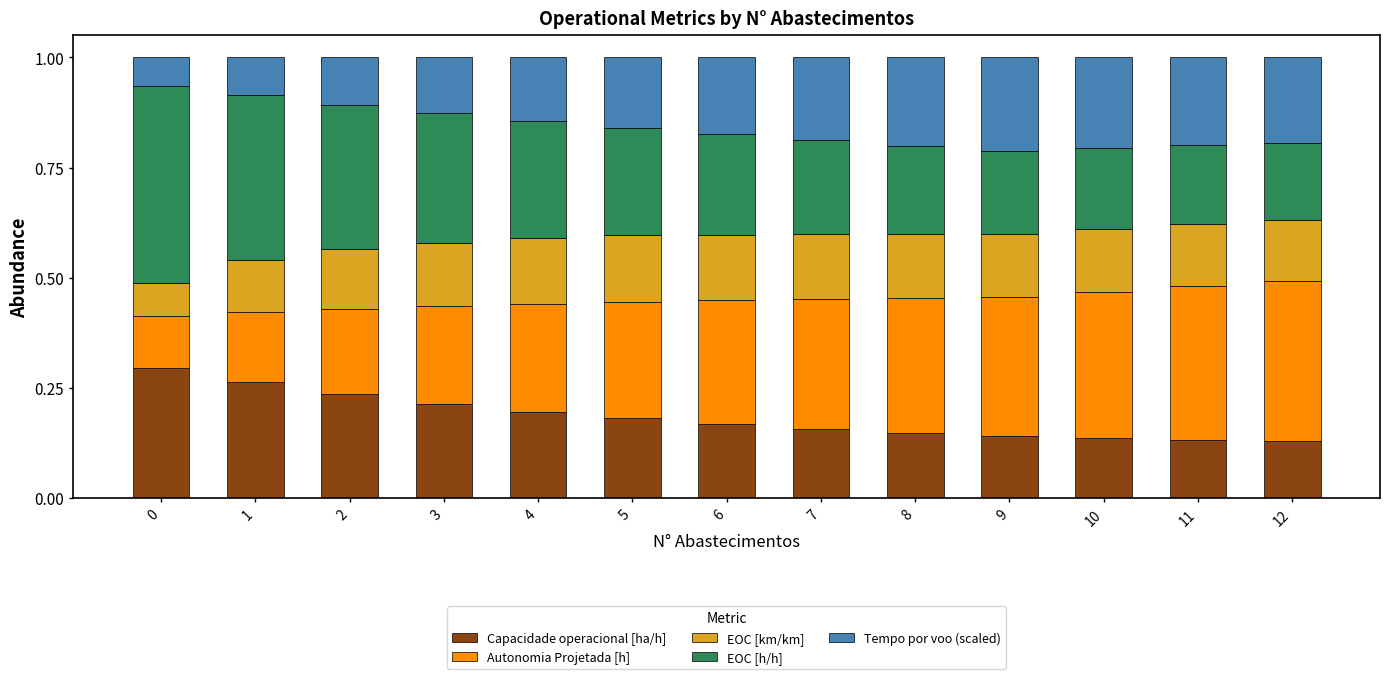

The value of Capacidade operacional [ha/h] at 12 is 0.1. True or false?

True